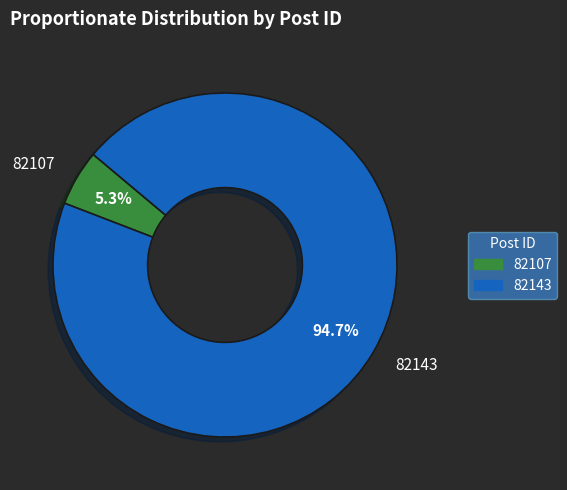

What is the total percentage of 82143 and 82107?

100.0%